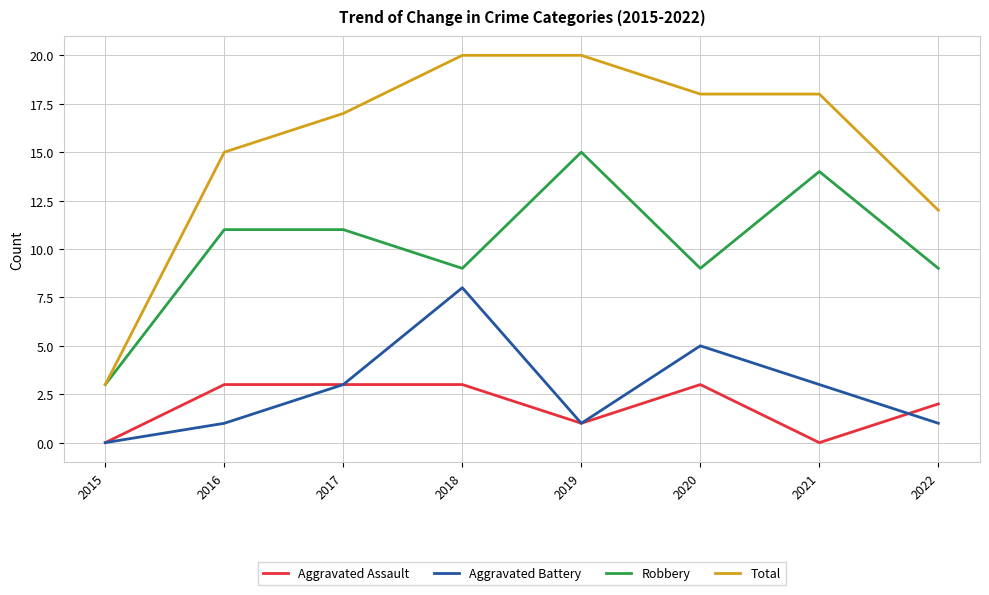

How many categories are shown in the chart?

8